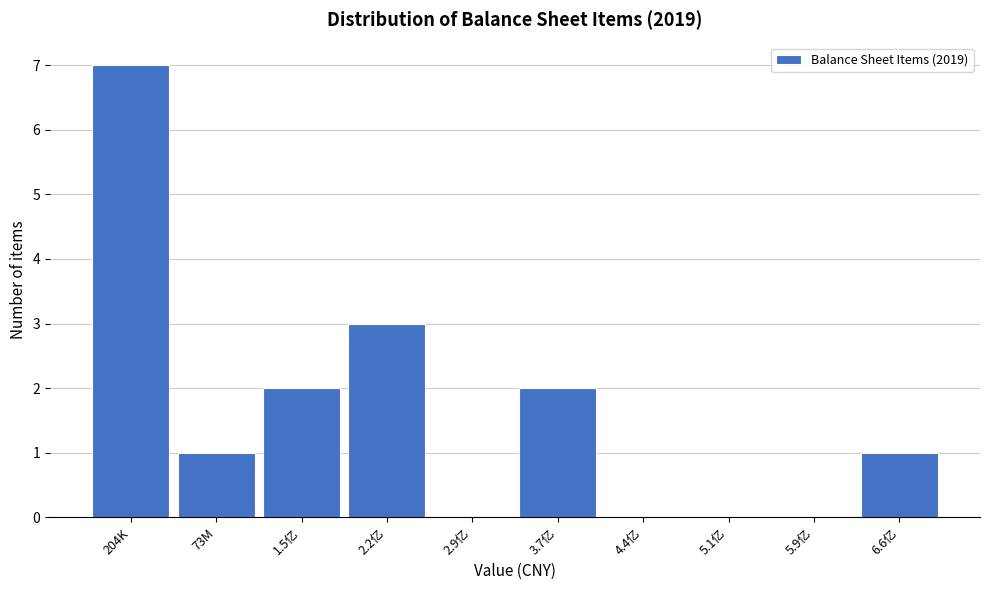

Reading left to right, list all the values displayed in this chart.

204K=7	73M=1	1.5亿=2	2.2亿=3	2.9亿=0	3.7亿=2	4.4亿=0	5.1亿=0	5.9亿=0	6.6亿=1